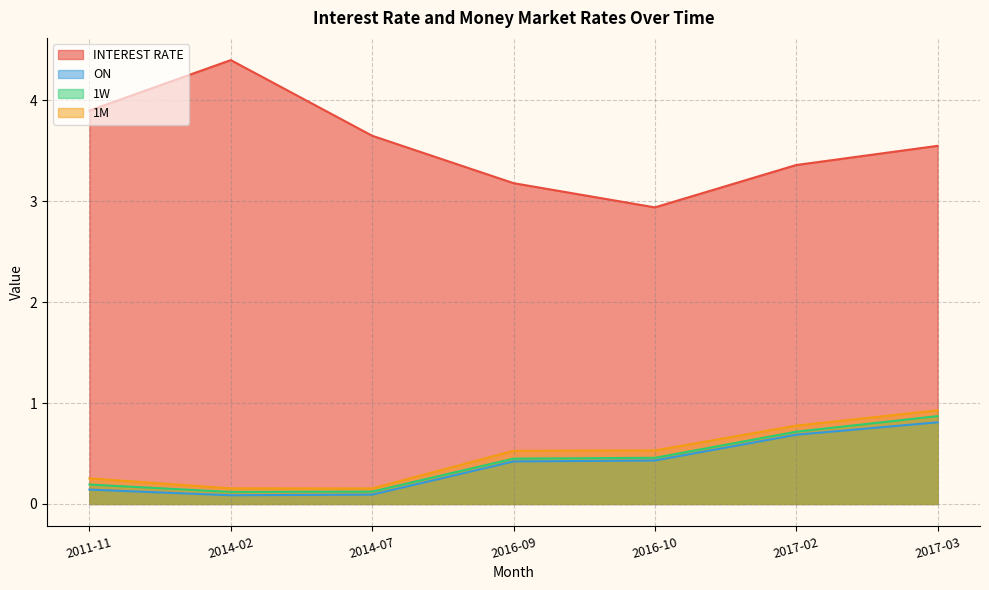

What value does the 1M series have at 2011-11?

0.3